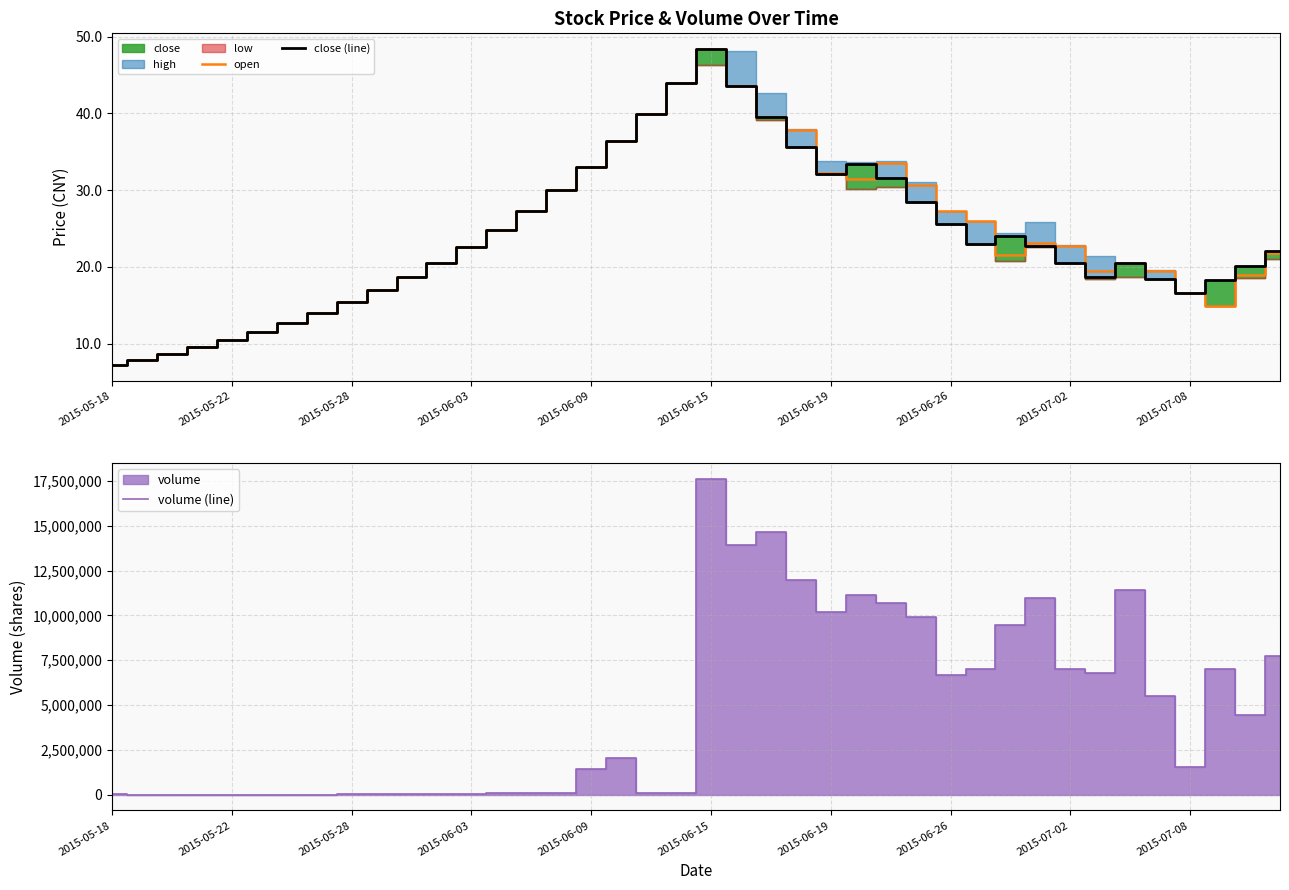

What is the minimum value for open?

7.2